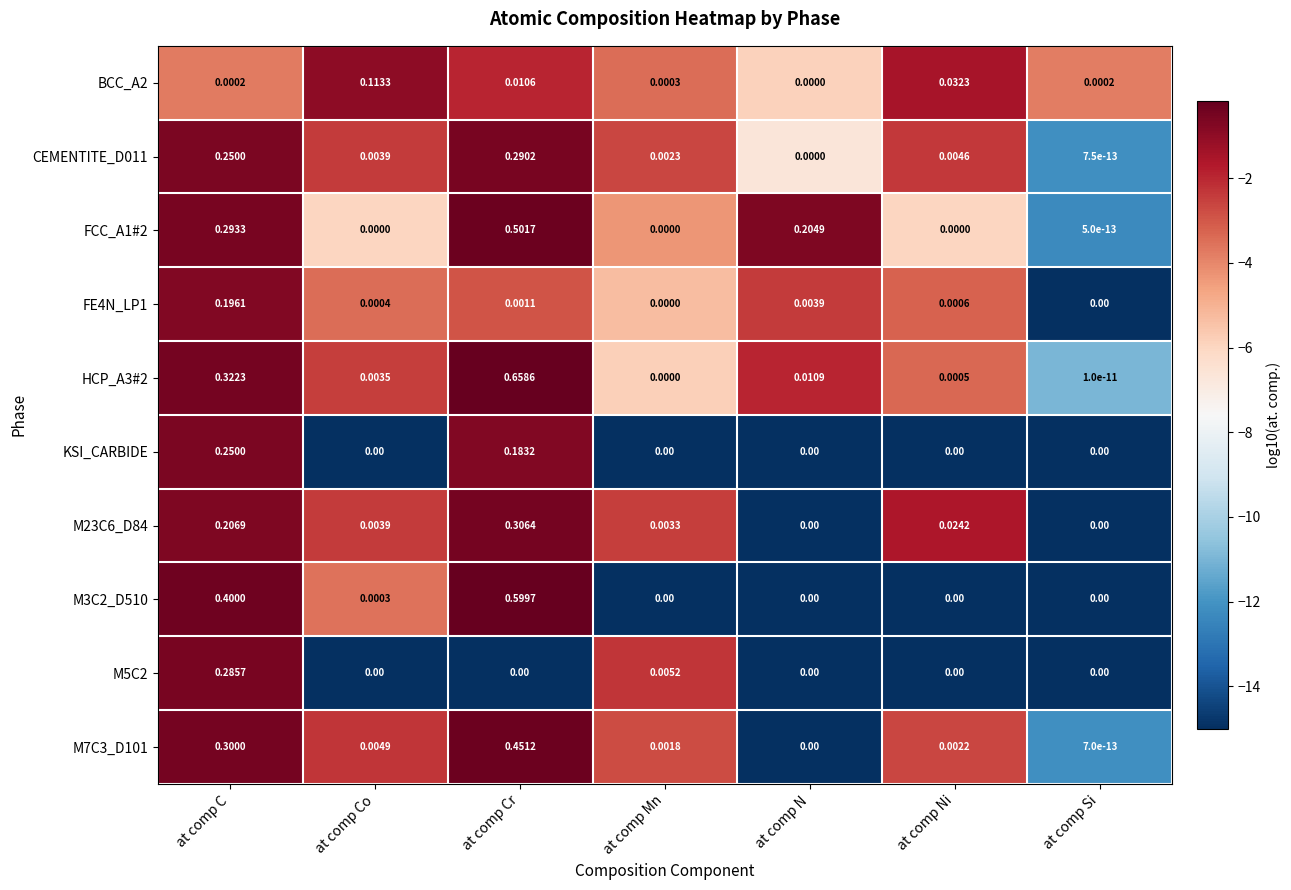

Which label corresponds to the largest value in the chart?

at comp Cr